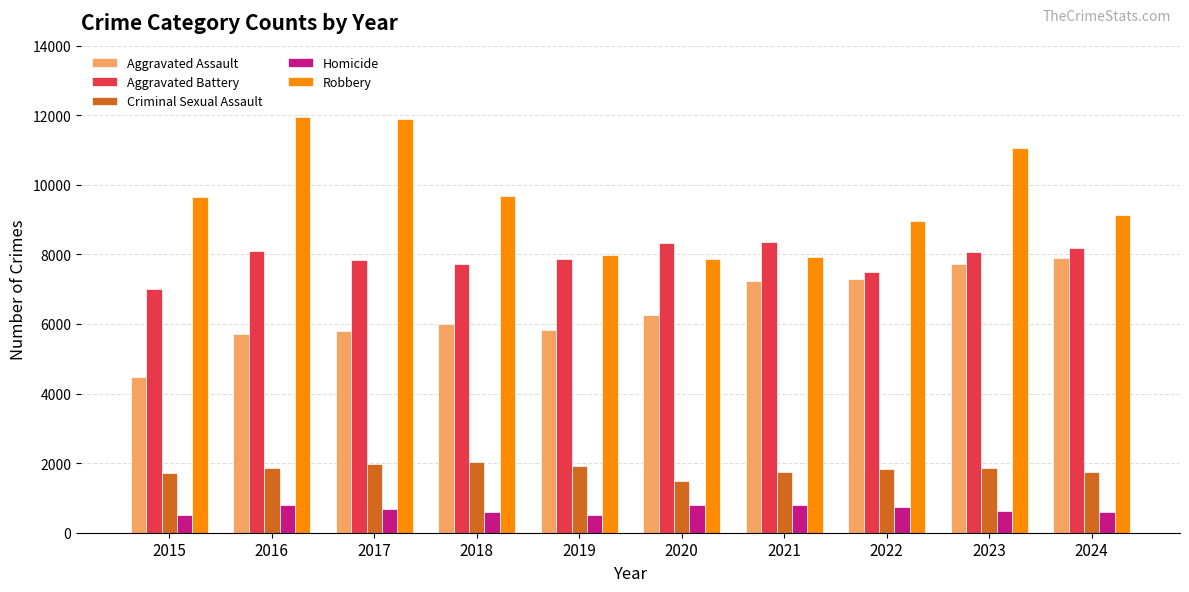

Which series has the largest range (max minus min)?

Robbery